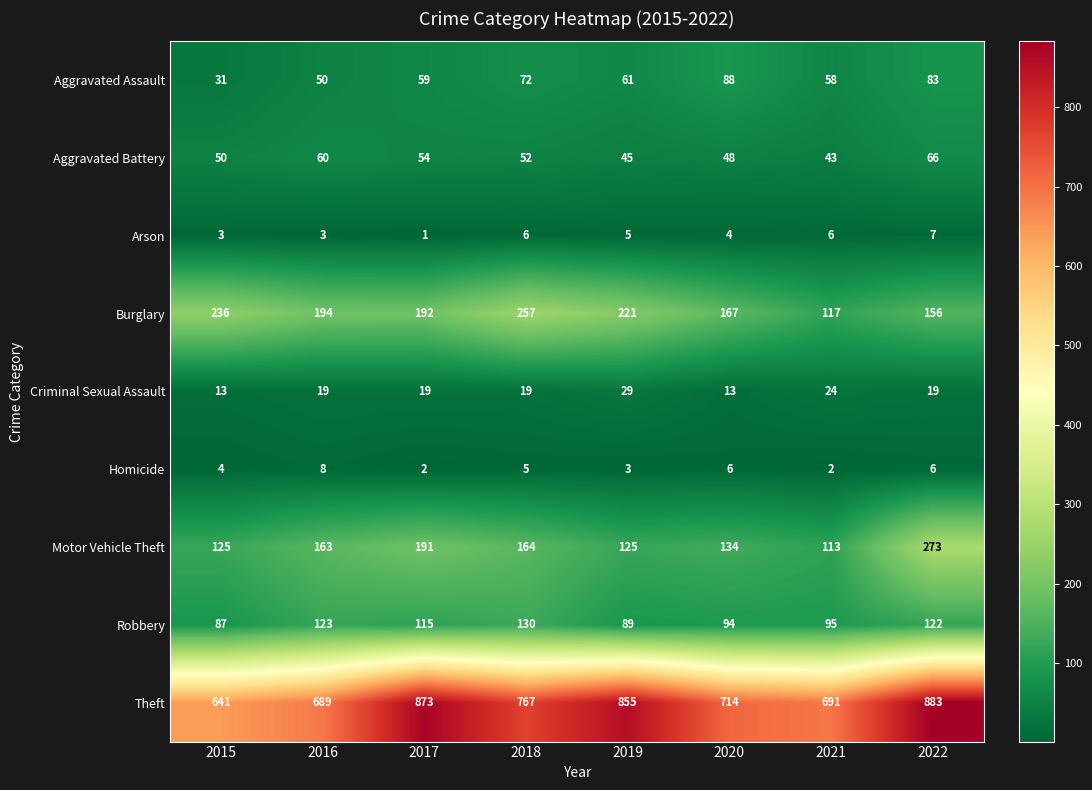

What is the average value of the Motor Vehicle Theft series?

161